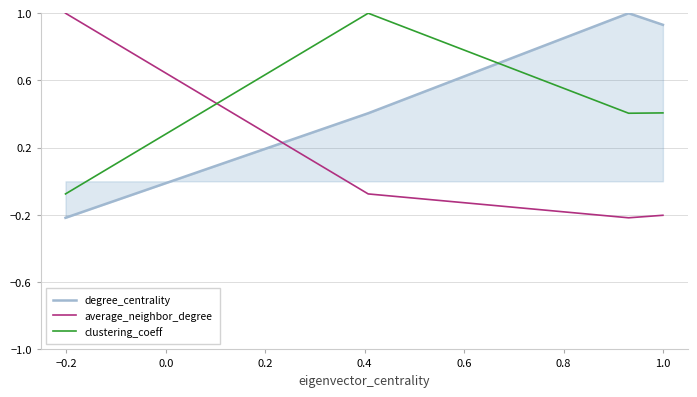

Which series has the largest total across all categories?

degree_centrality